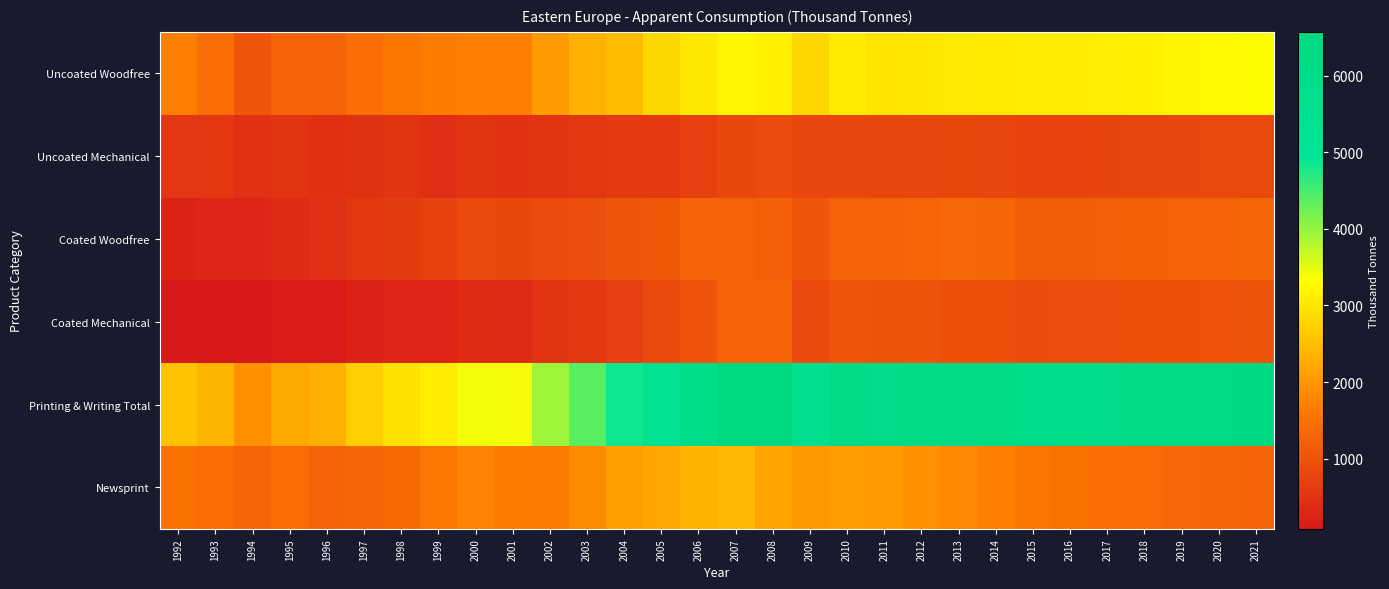

What is the minimum value shown in the chart?

85.0